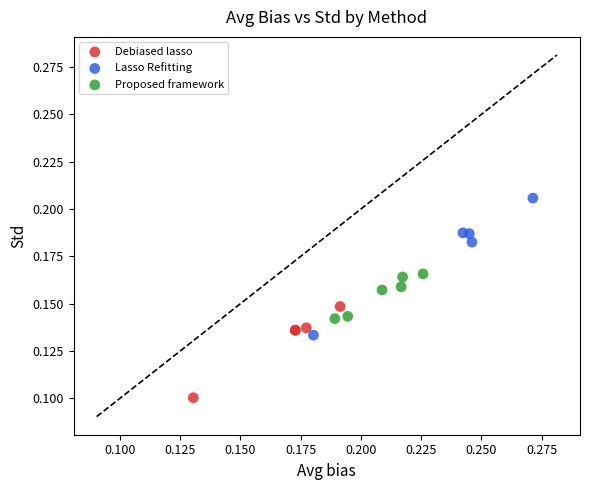

What are all the series names shown in the legend?

Debiased lasso, Lasso Refitting, Proposed framework